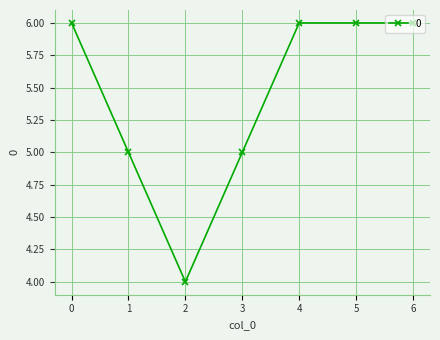

Reading right to left, extract all data points from this chart.

6	6	6	5	4	5	6